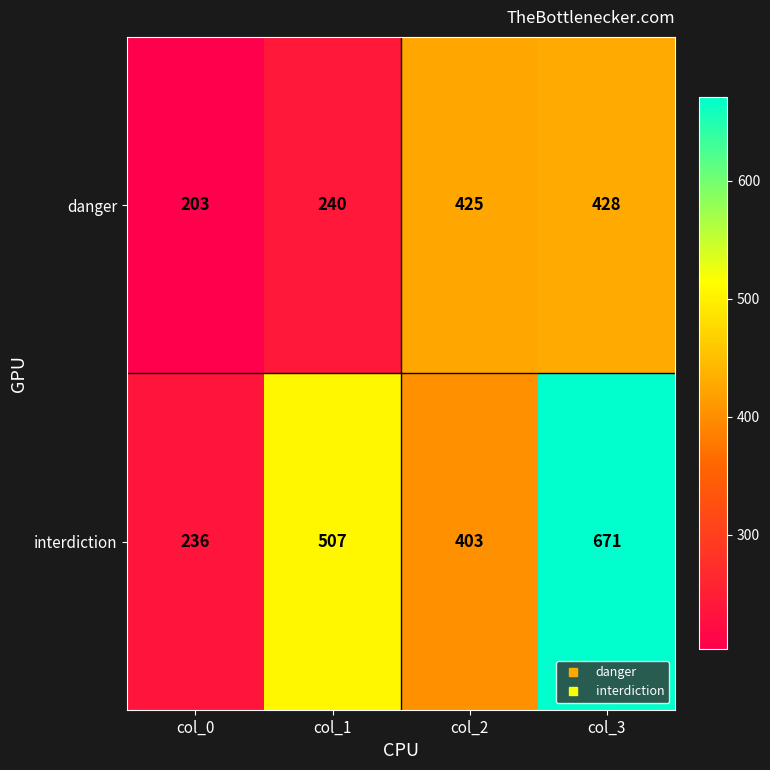

At how many categories does at least one series exceed 385?

3